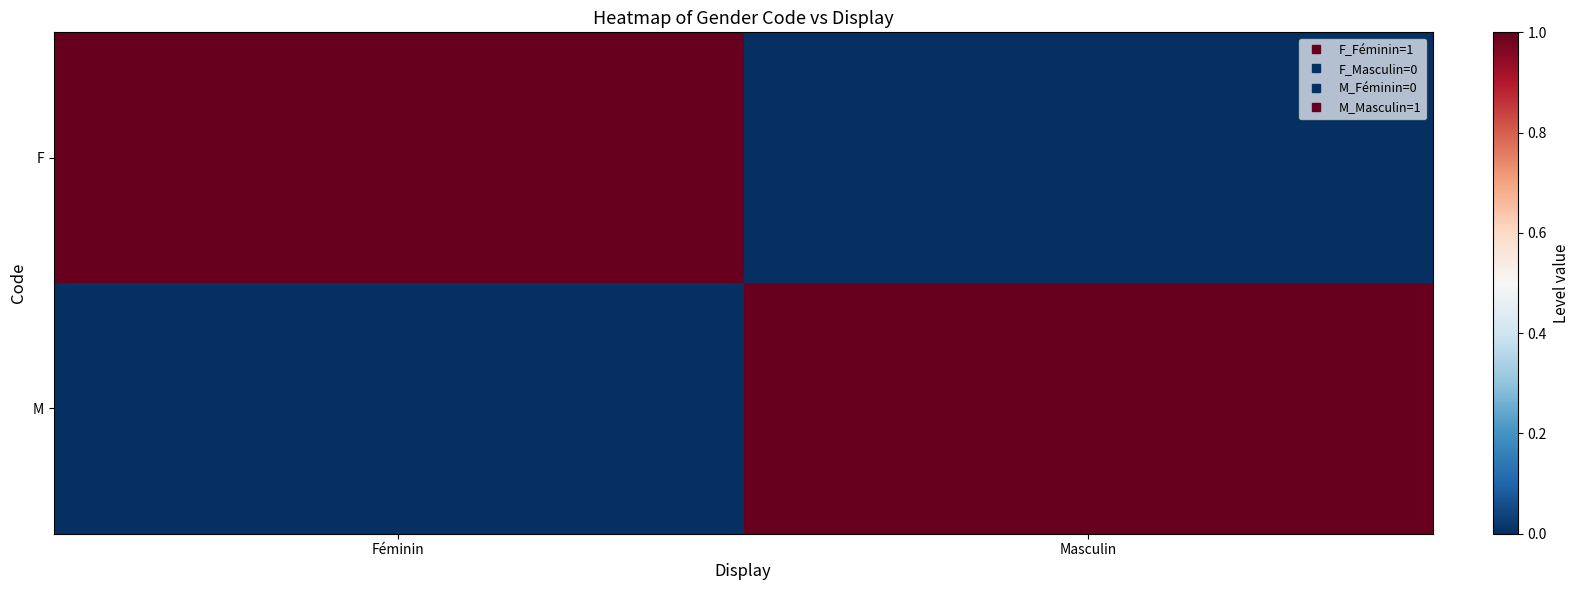

What is the spread (max minus min) of values at Féminin?

1